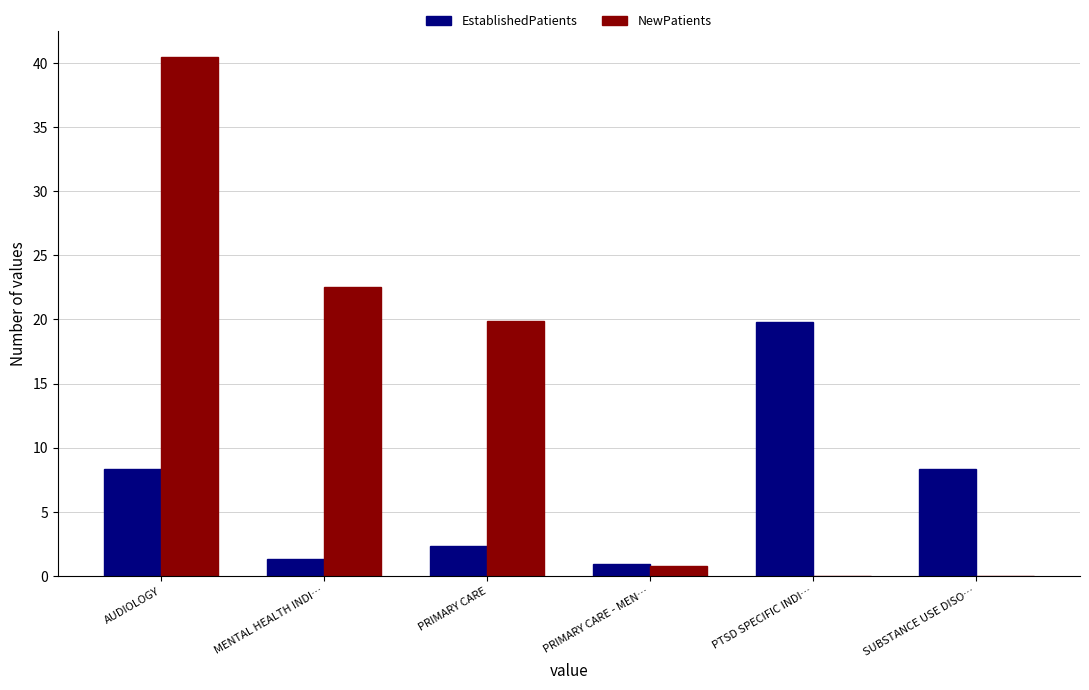

Read the NewPatients value at MENTAL HEALTH INDI….

22.5